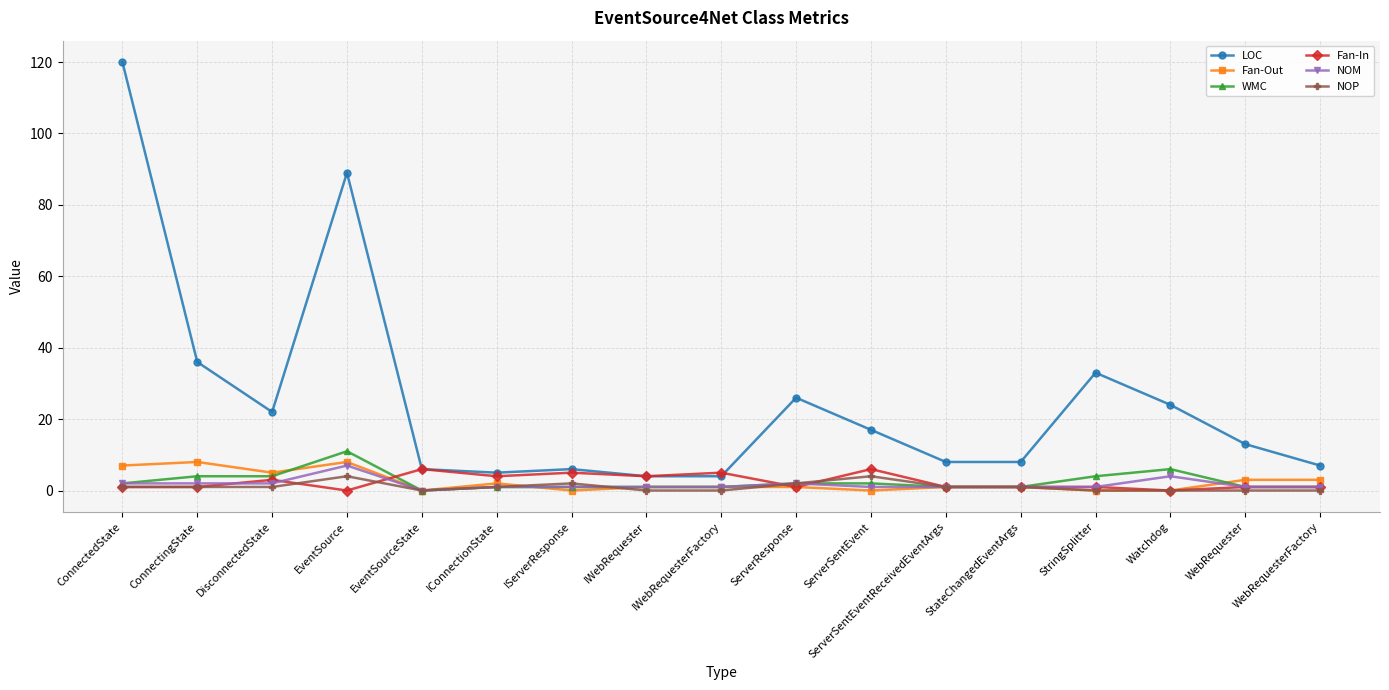

Which series has the largest total across all categories?

LOC